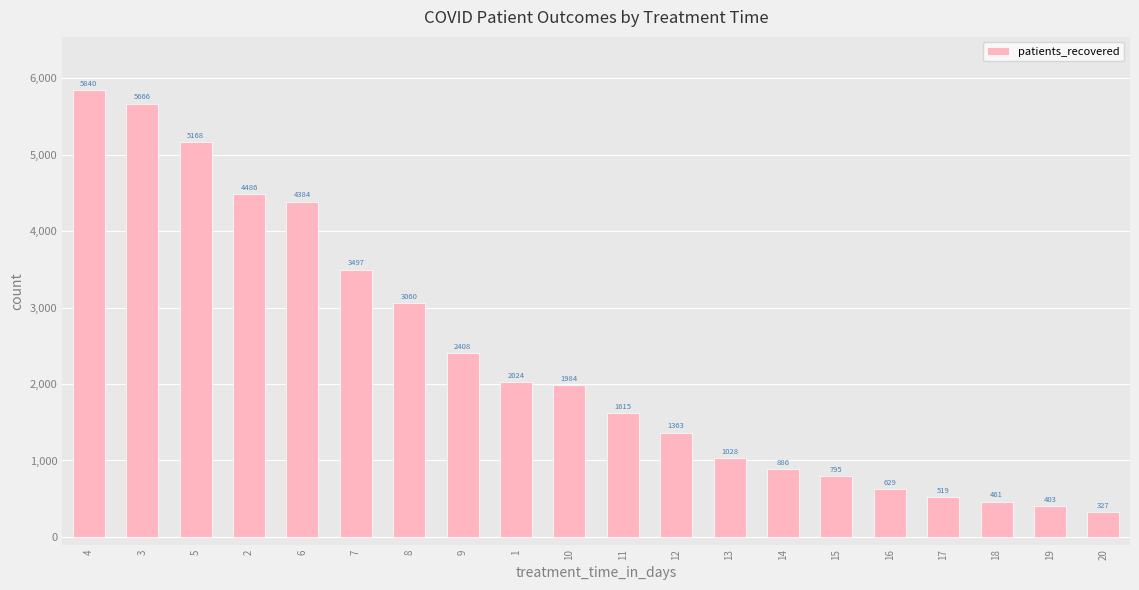

What is the ratio of the value at 1 to the value at 6?

0.5